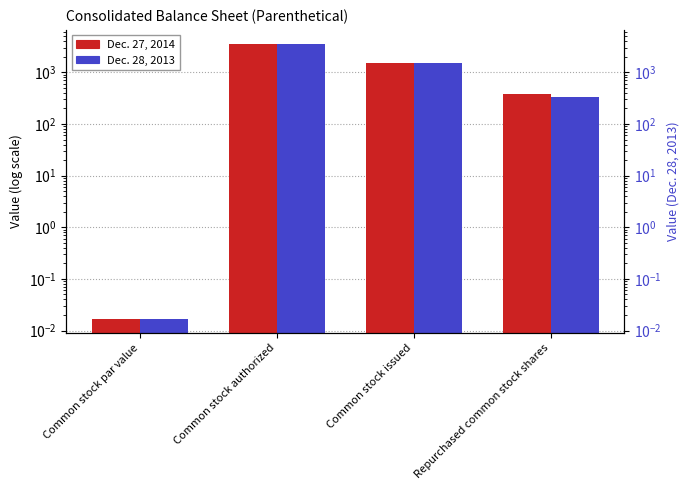

What is the difference between the Dec. 27, 2014 values at Repurchased common stock shares and Common stock authorized?

3222.0